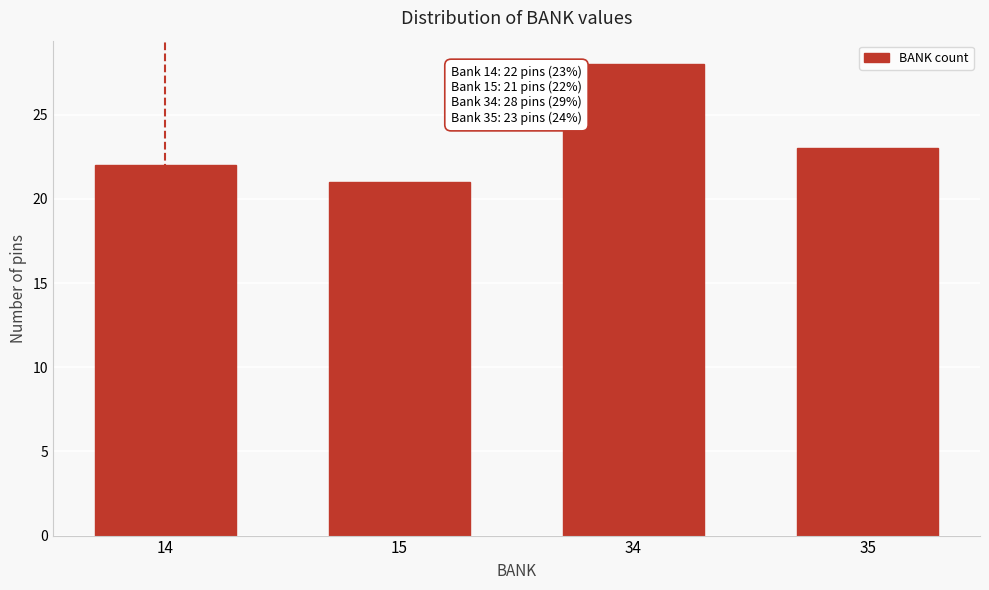

Reading left to right, extract all data points from this chart.

14=22	15=21	34=28	35=23